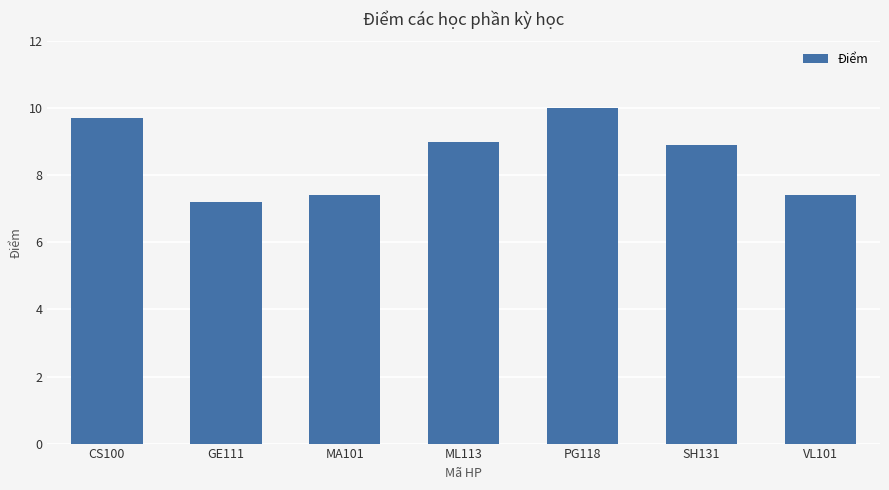

Is it true that the value at MA101 is 7.4?

True